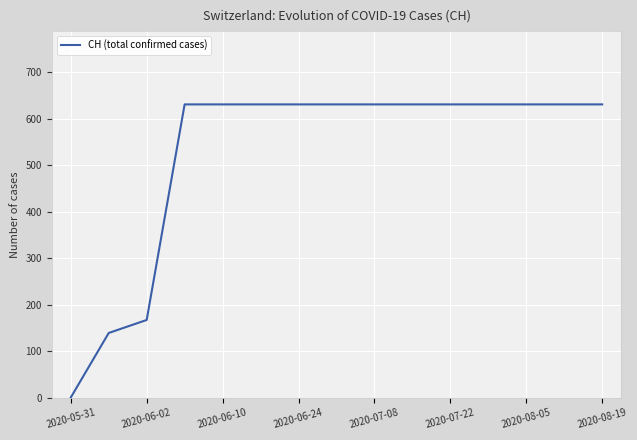

What is the greatest value displayed?

631